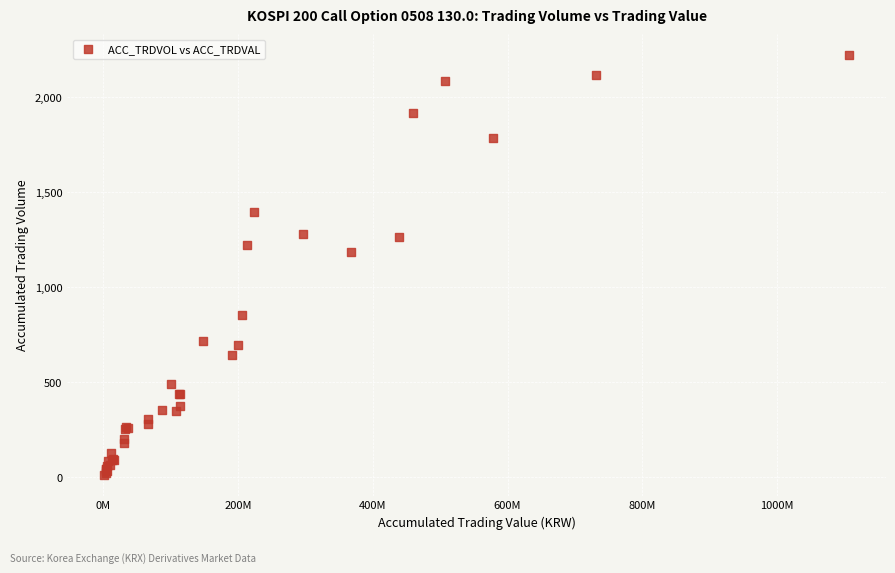

What Y value in the scatter plot is closest to 1118?

1187